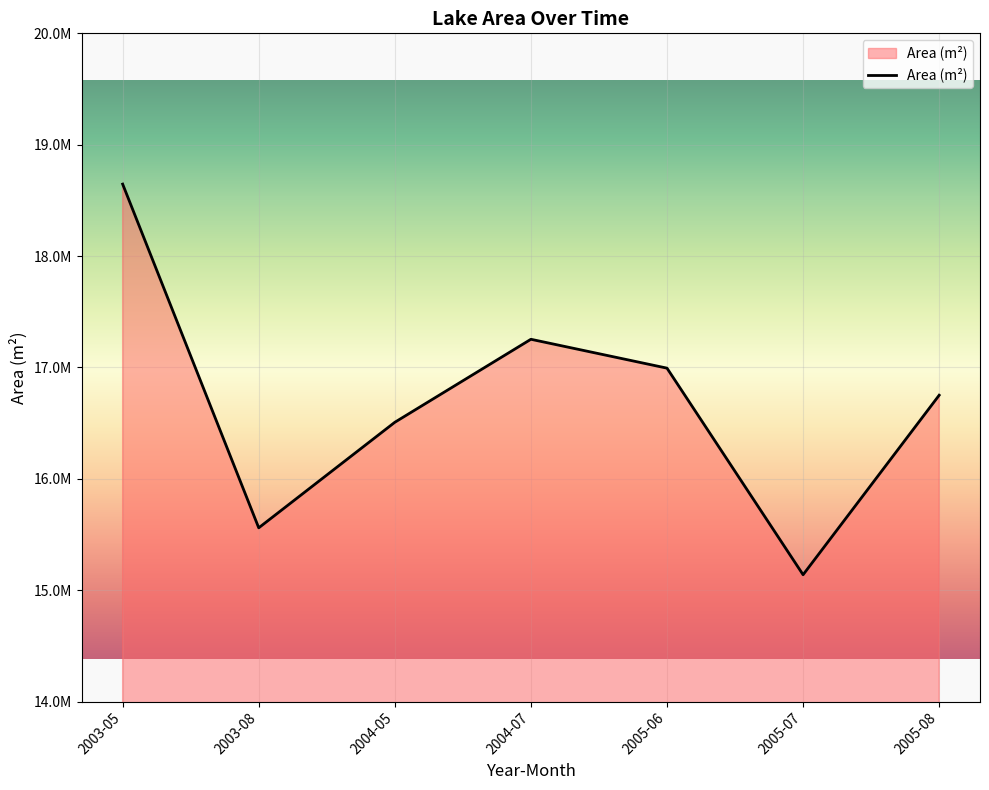

What position from the right is 2005-08?

1